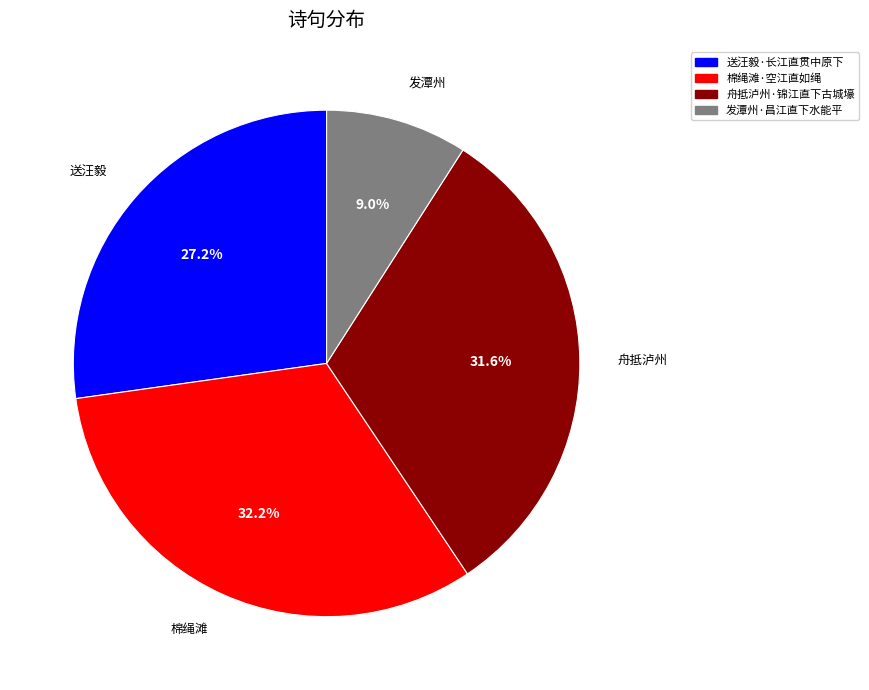

What is the ratio of the value at 棉绳滩·空江直如绳 to the value at 舟抵泸州·锦江直下古城壕?

1.0